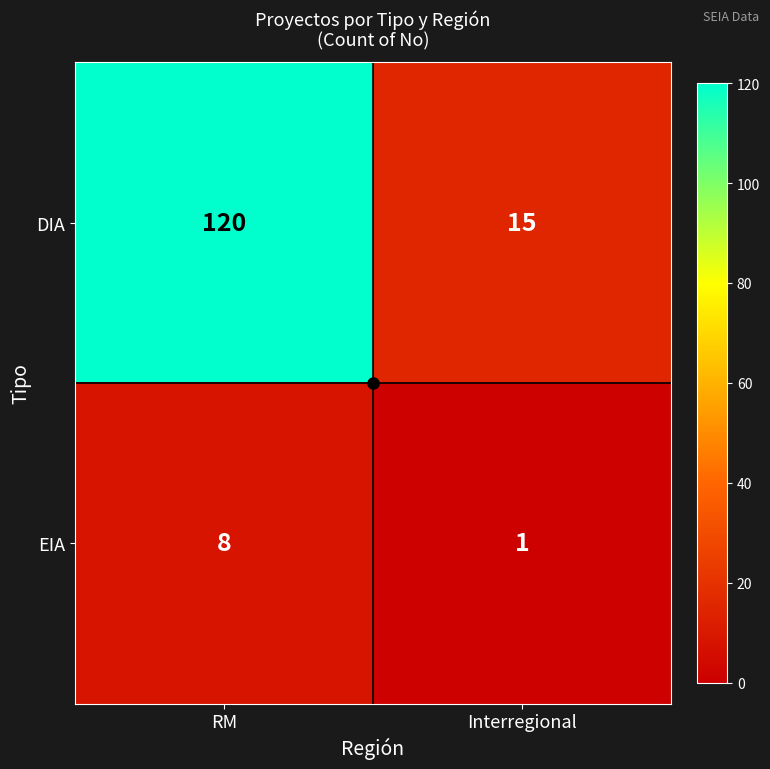

The DIA series shows 22 at Interregional. True or false?

False